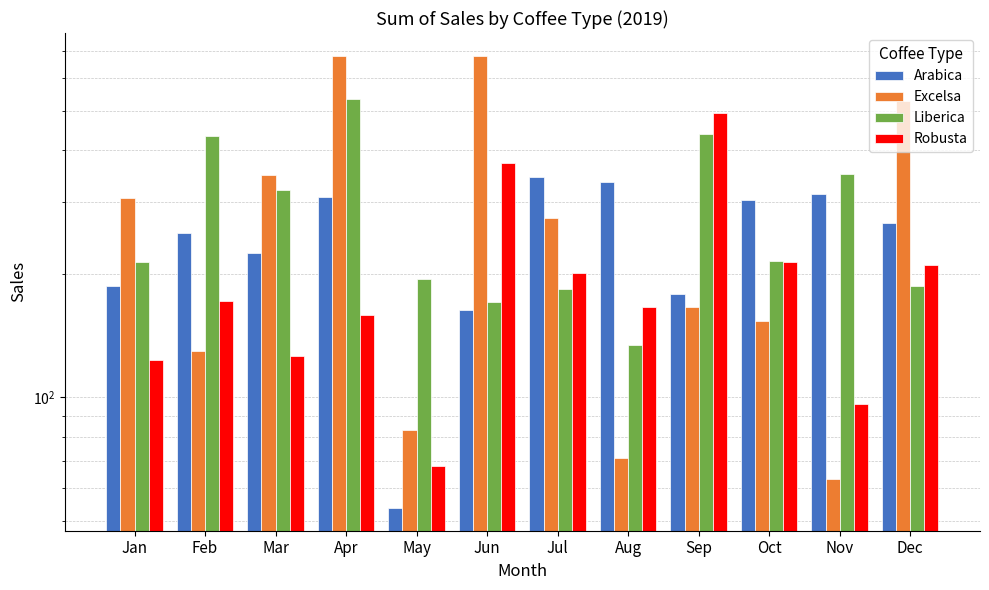

Between Aug and Dec, which series saw the biggest shift?

Excelsa